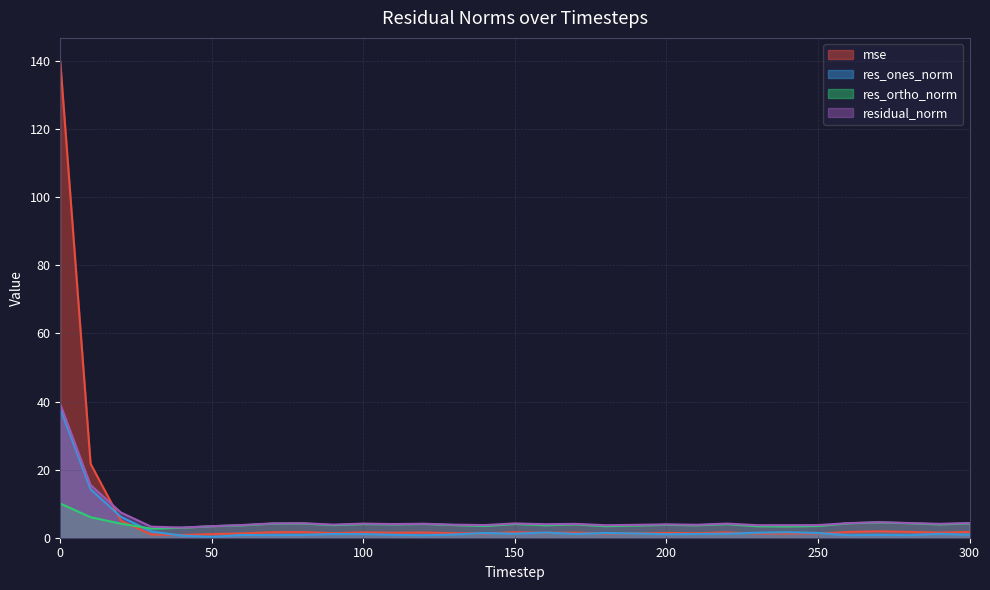

At which category does mse reach its first local peak?

80